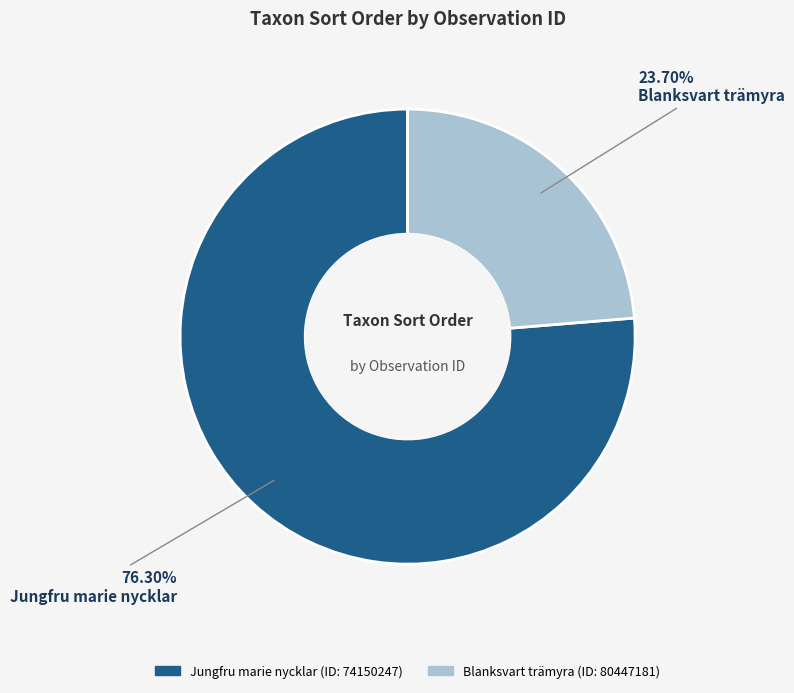

Is there a majority slice in this chart?

Yes